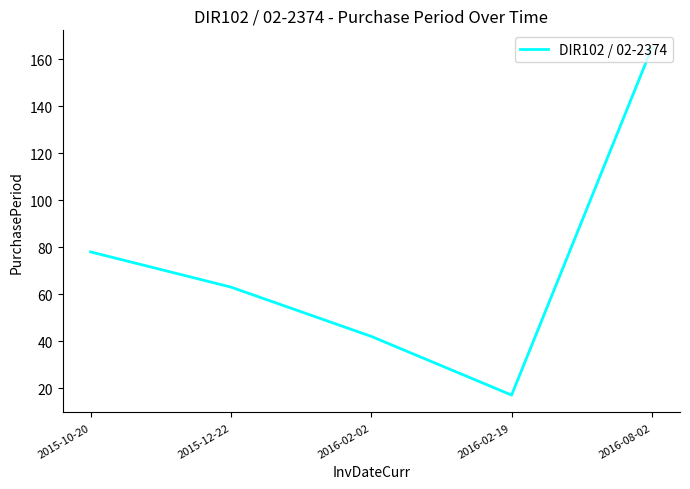

Where does the data first go above 63?

2015-10-20